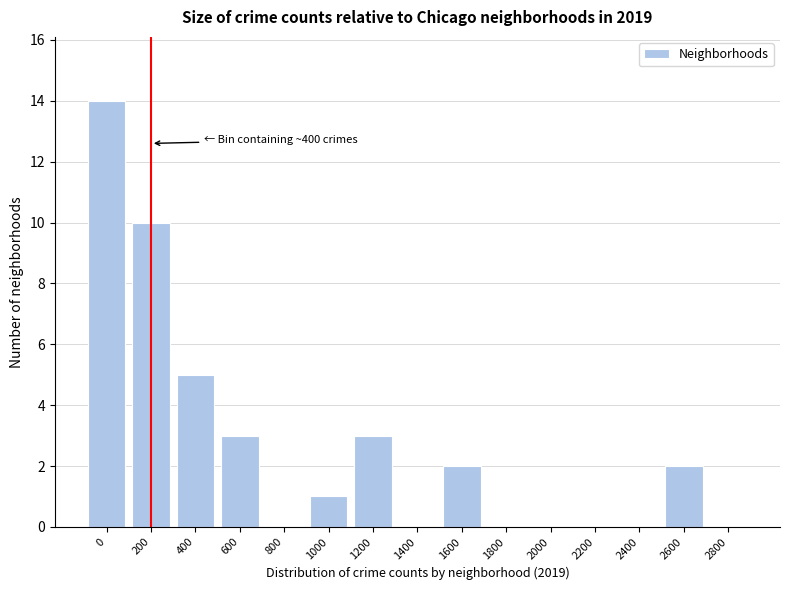

Reading left to right, list all the values displayed in this chart.

0=14	200=10	400=5	600=3	800=0	1000=1	1200=3	1400=0	1600=2	1800=0	2000=0	2200=0	2400=0	2600=2	2800=0